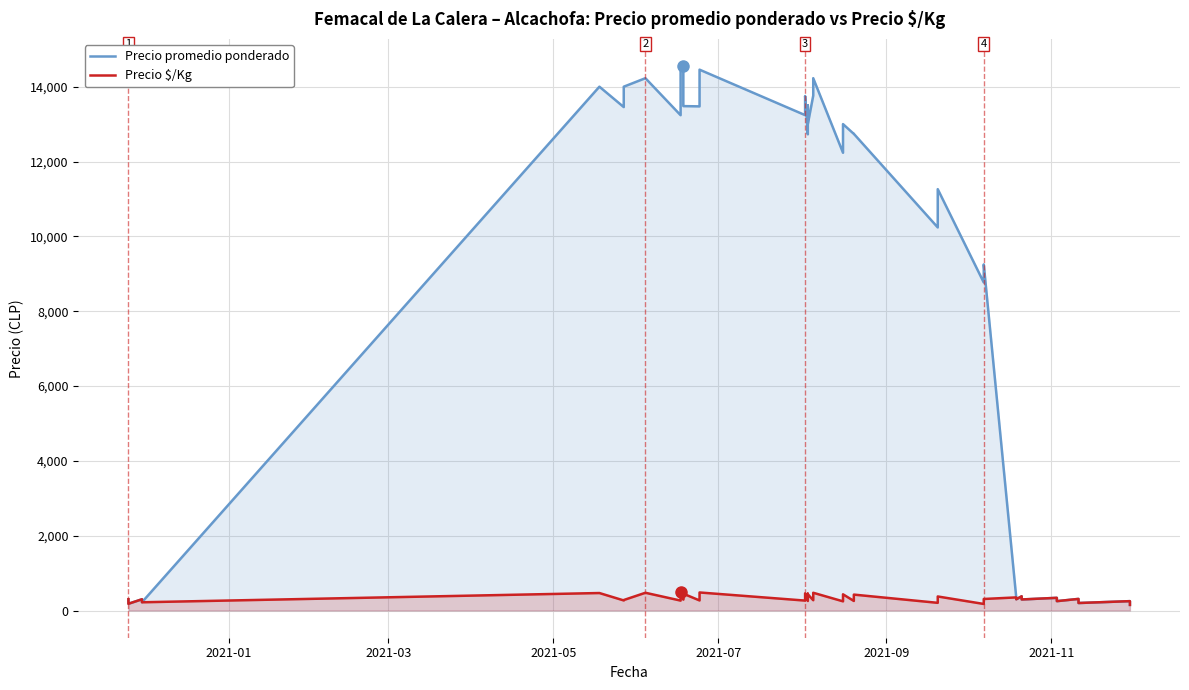

What is the highest value of the Precio $/Kg series?

483